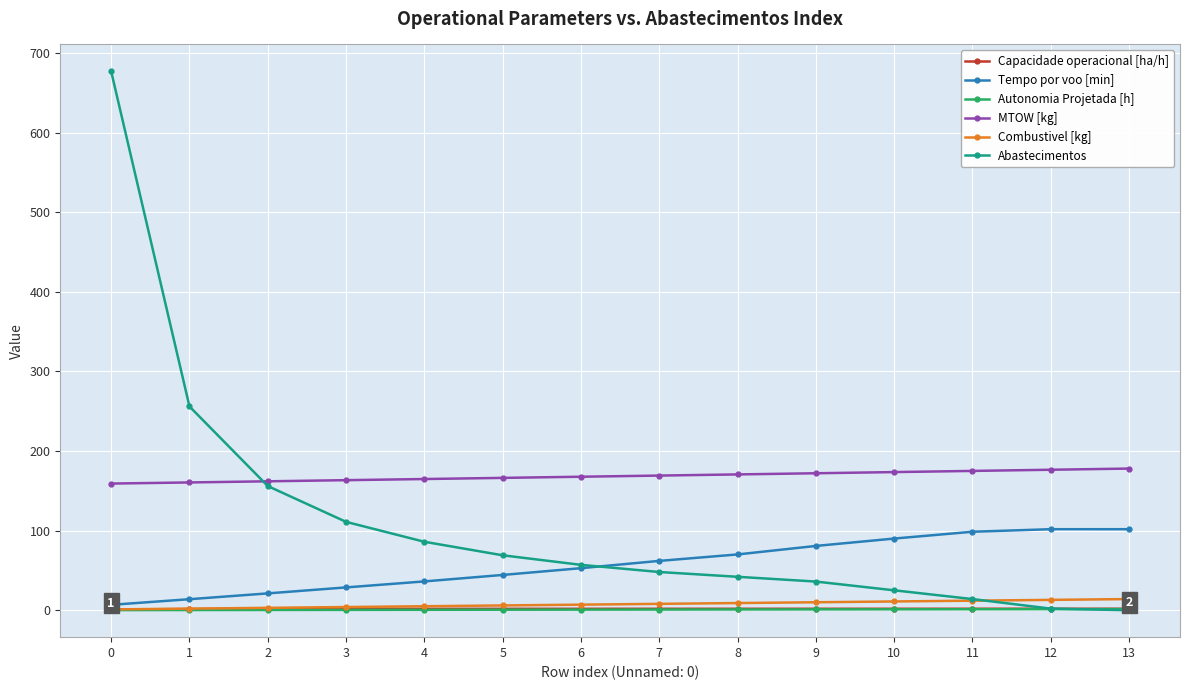

What is the highest value of the Abastecimentos series?

677.0